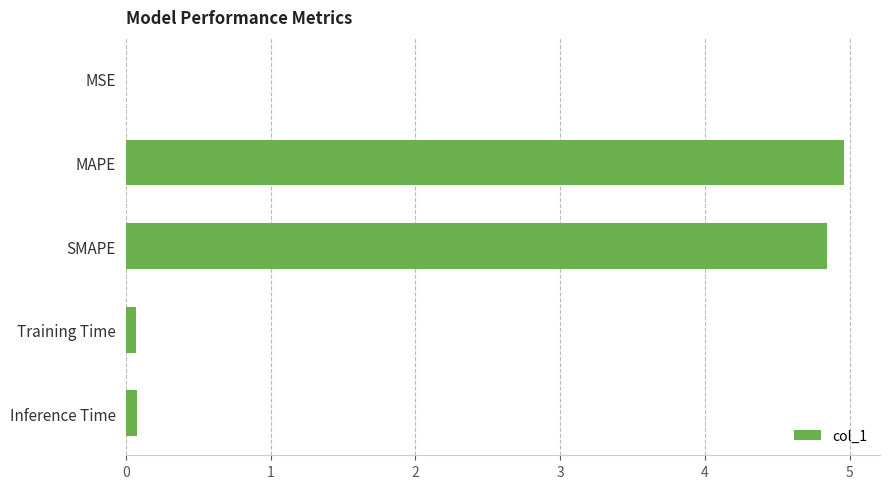

At which category does the chart reach its peak across all series?

MAPE